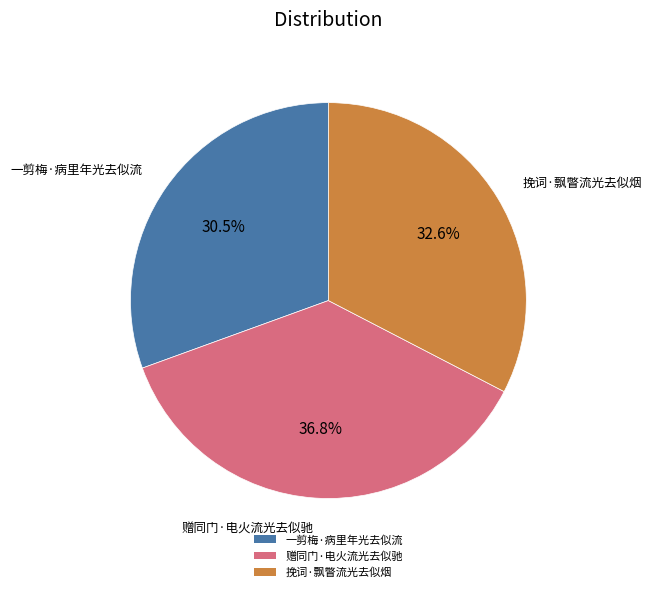

To the nearest percent, what is the combined percentage of 一剪梅·病里年光去似流 and 挽词·飘瞥流光去似烟?

63%